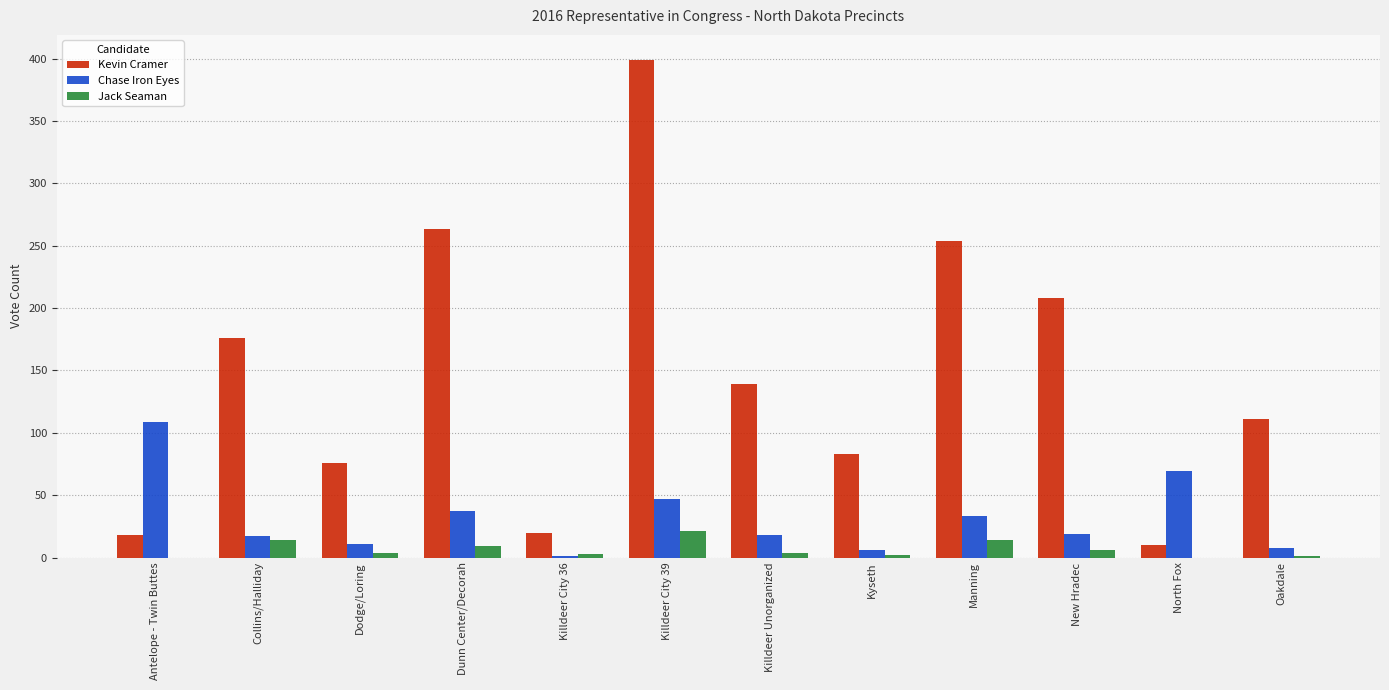

Which series has the largest range (max minus min)?

Kevin Cramer